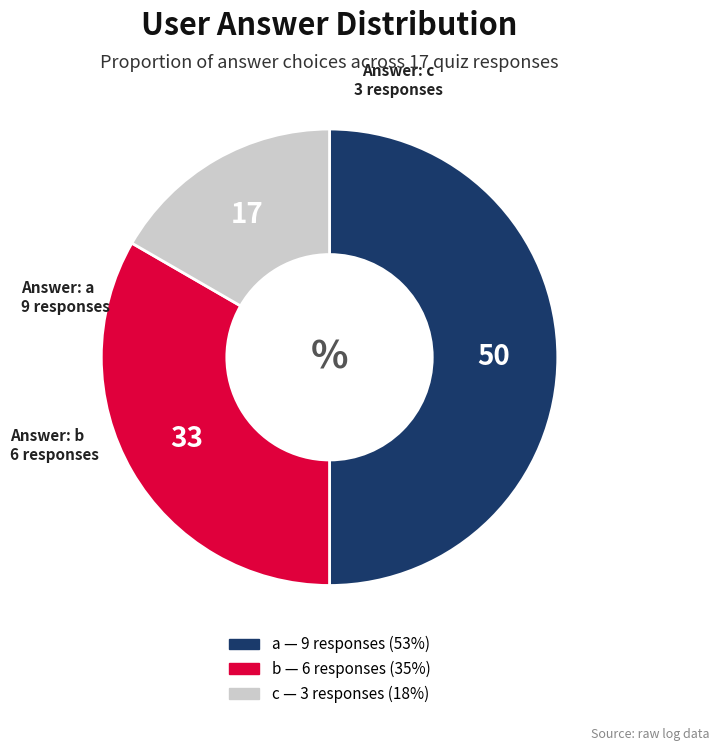

What is the ratio of the value at c to the value at b?

0.5